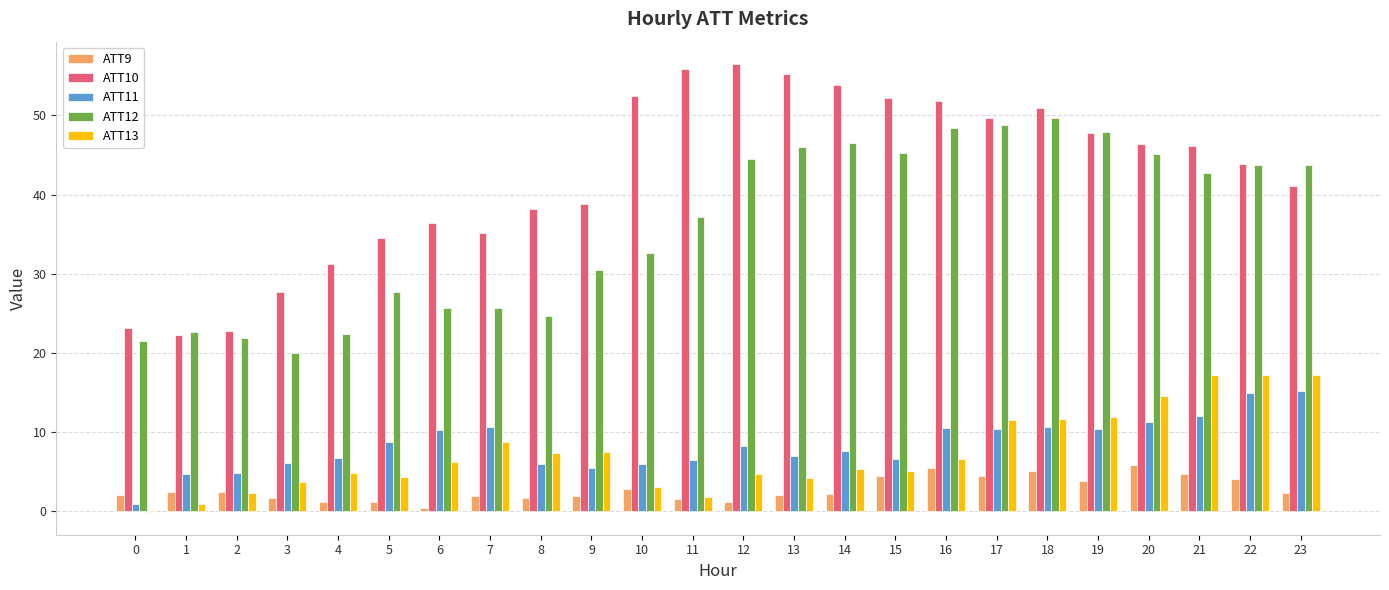

Is the value of ATT11 at 0 greater than the value of ATT12 at 1?

No